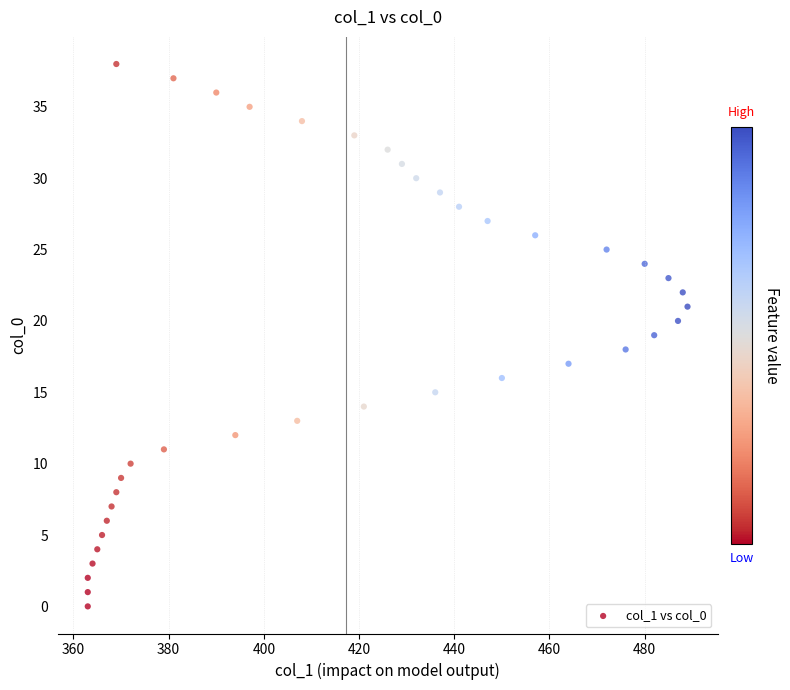

What is the range of X values (max minus min)?

126